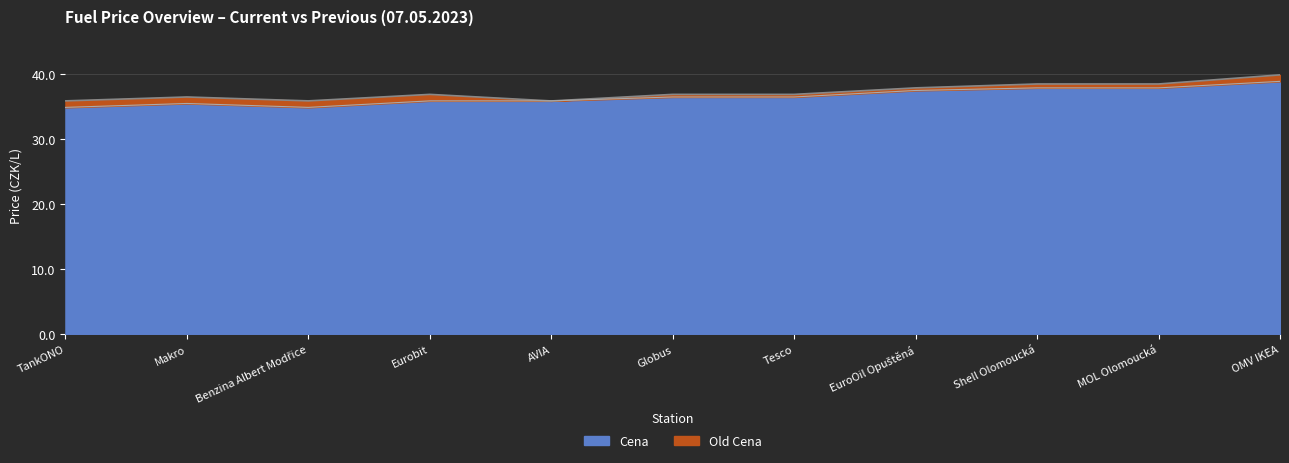

Is the value of Old Cena at Shell Olomoucká greater than the value of Cena at Eurobit?

Yes